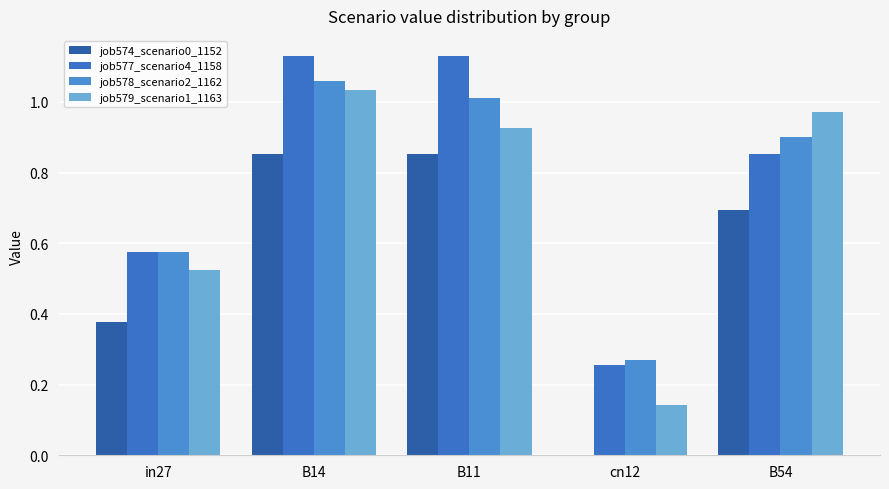

What position from the right is cn12?

2